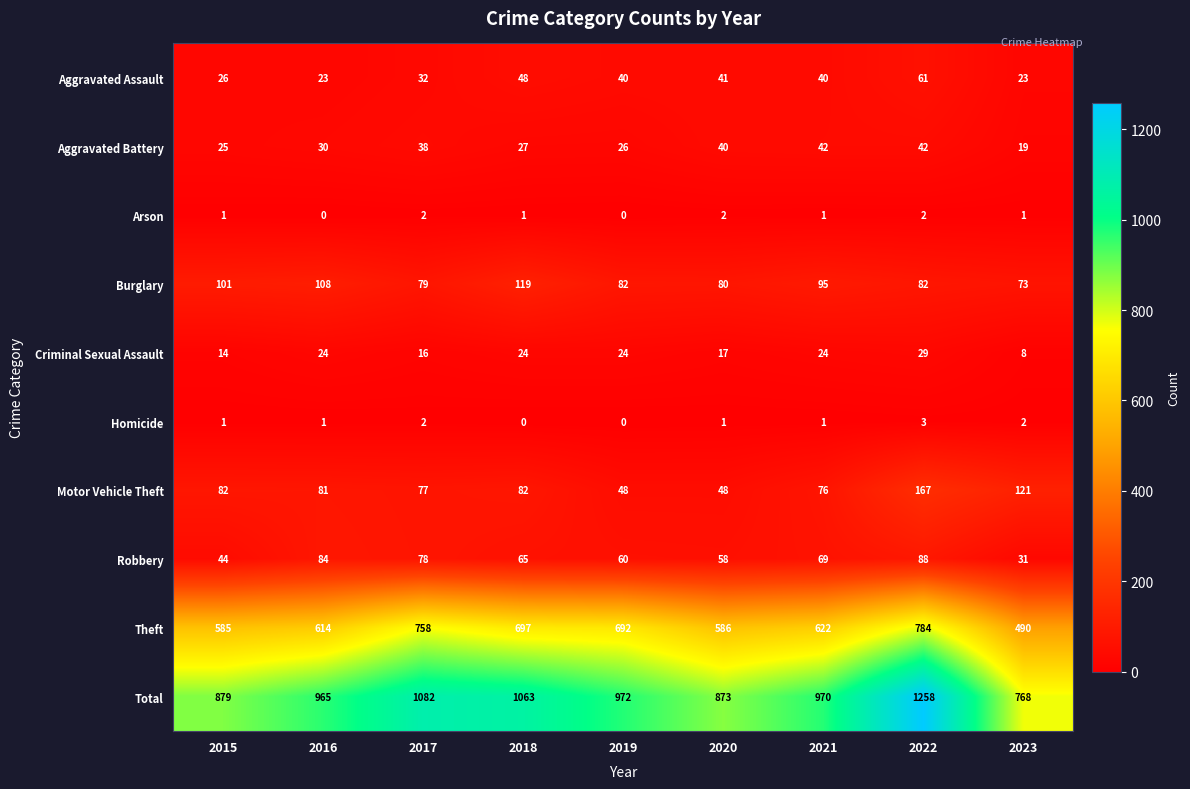

What is the difference between the highest and lowest values at 2018?

1063